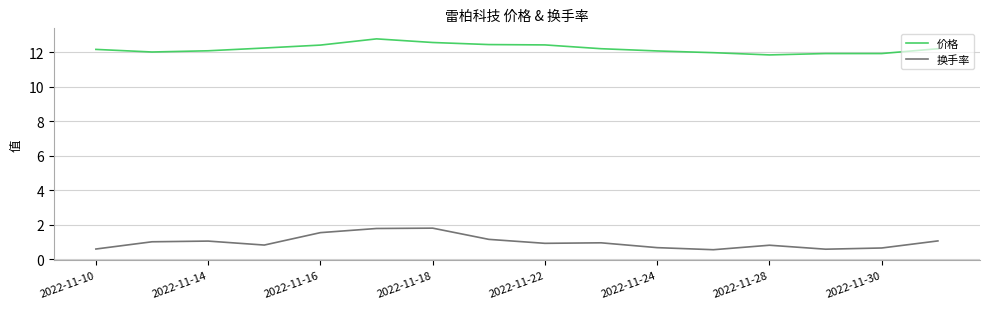

True or false: 价格 and 换手率 cross at least once.

False